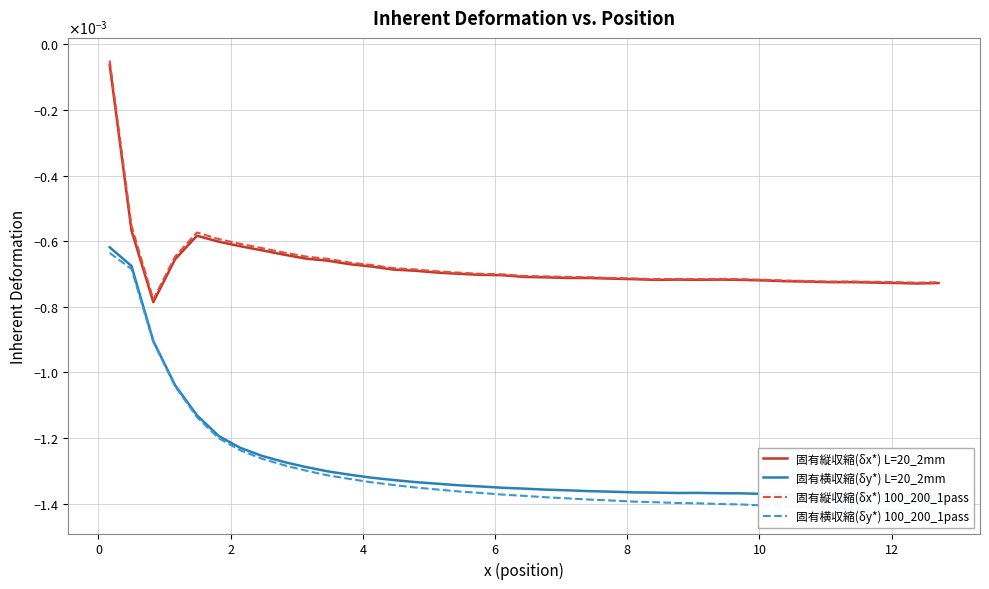

How many lines are shown in the chart?

4